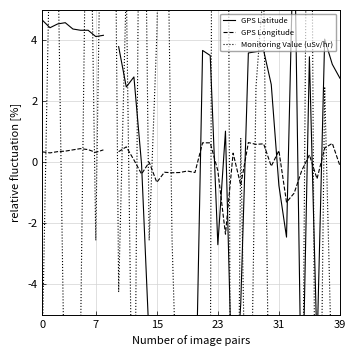

True or false: GPS Latitude and Monitoring Value (uSv/hr) cross at least once.

True